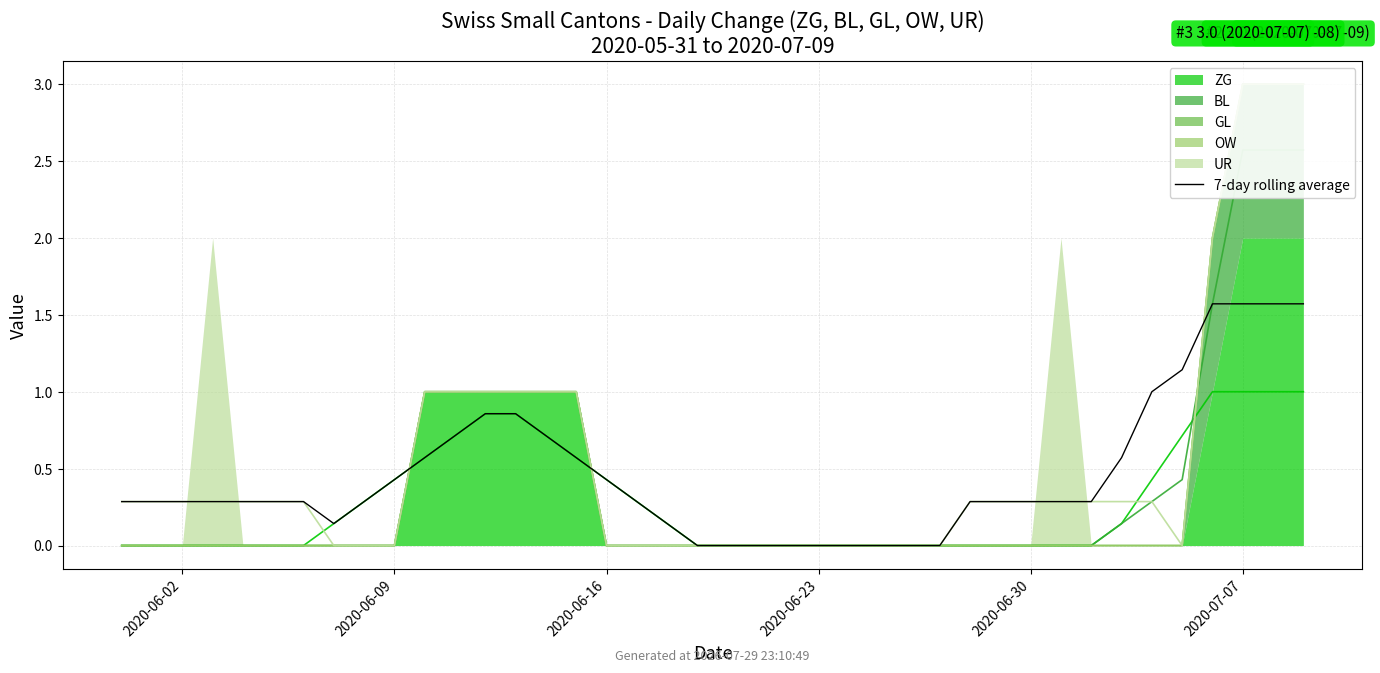

How many interior local valleys (lower than both neighbors) does the data have?

1